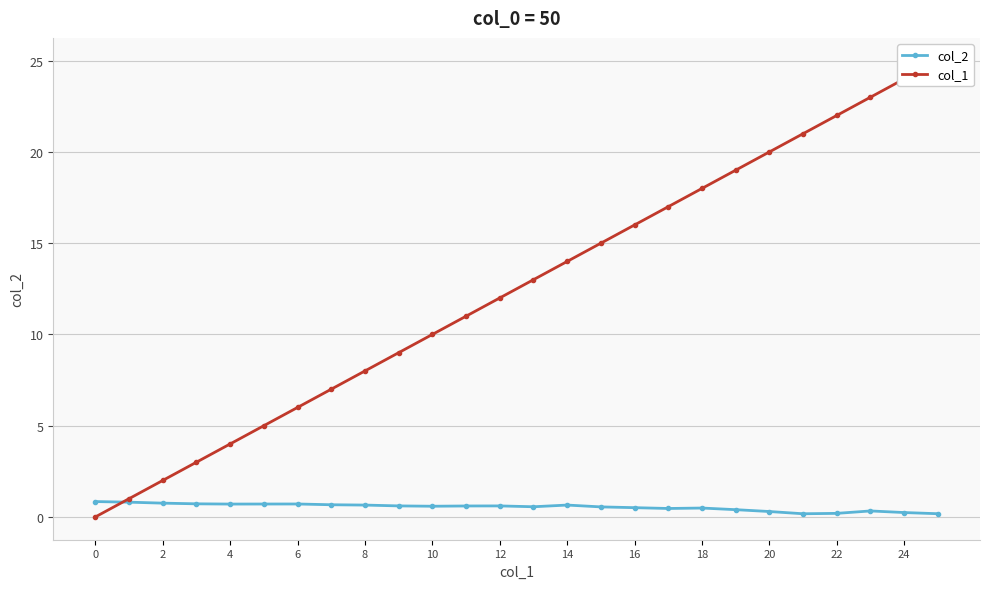

Is it true that col_1 equals 17.0 at 17?

True